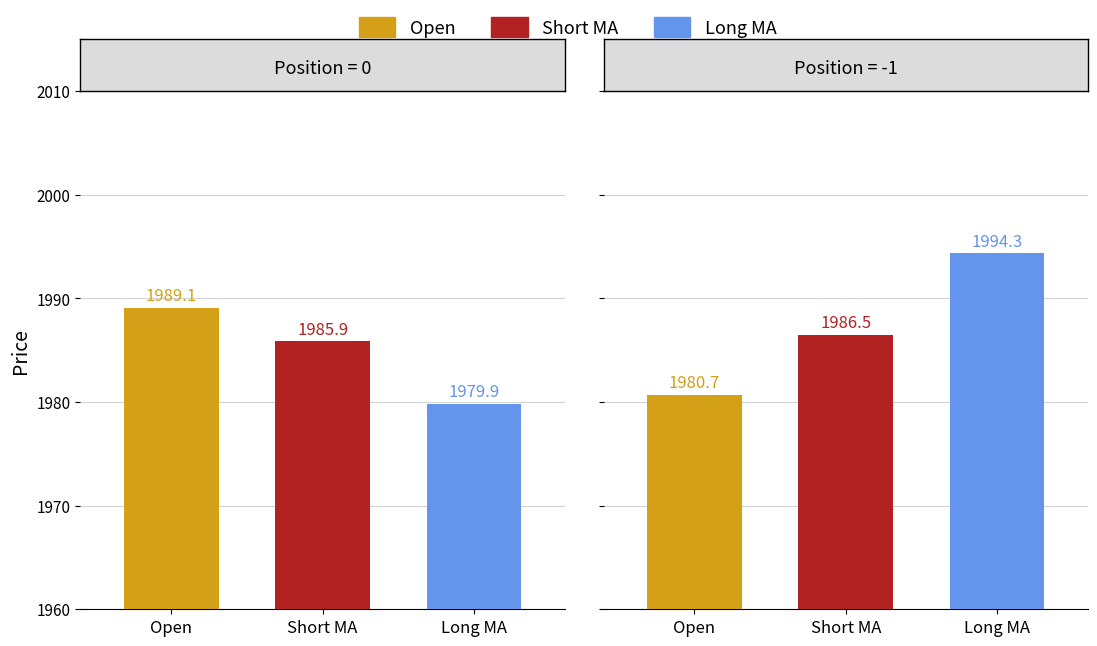

What is the value of the Open bar at the 1st from the left?

1989.1